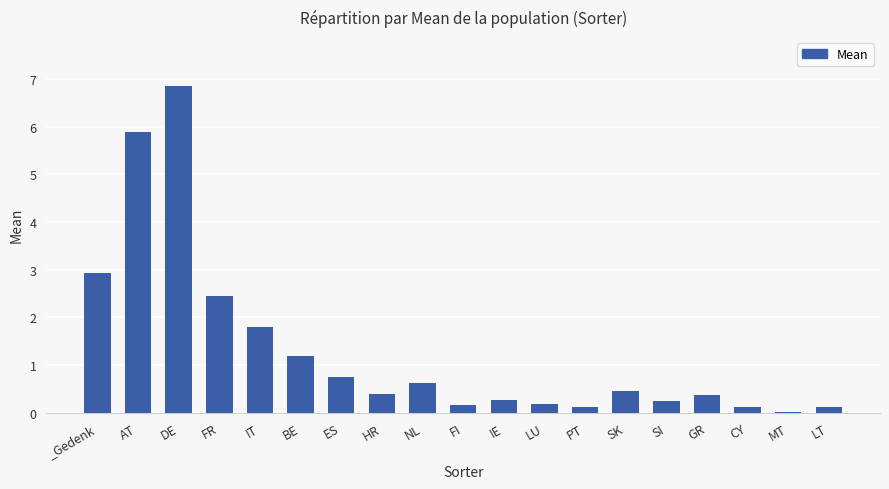

What is the change in value from FR to IE?

-2.2